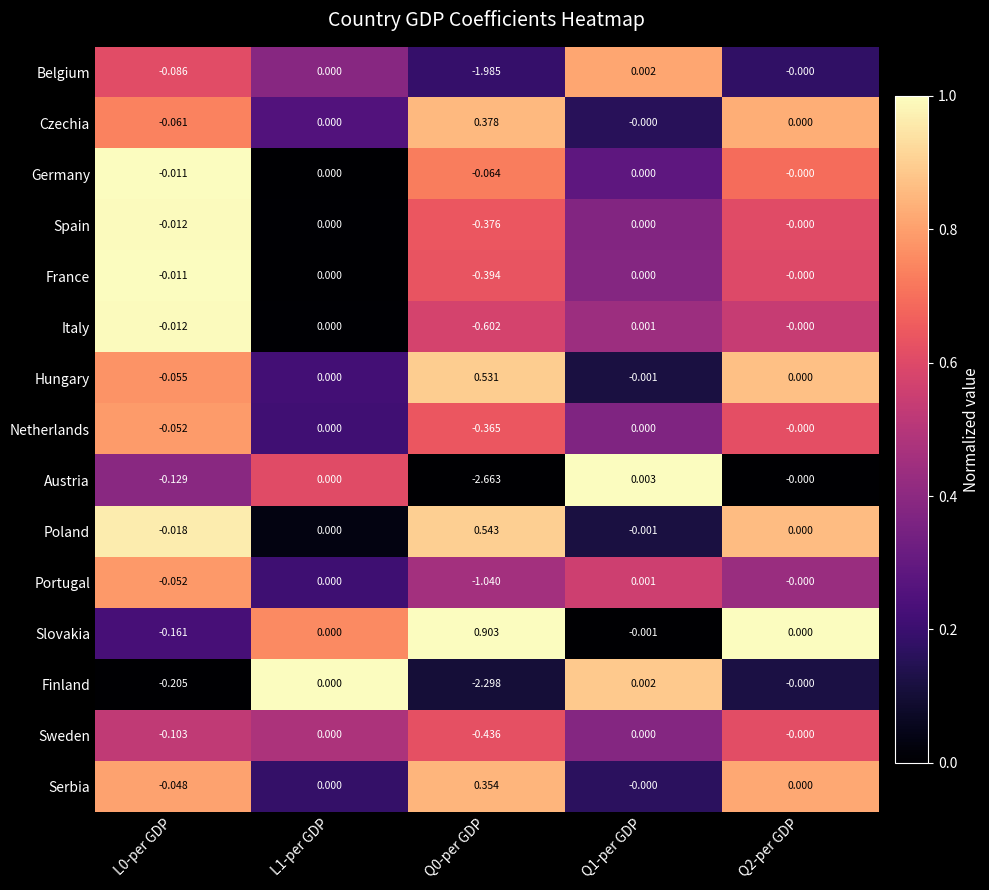

Which series changed the most between L1-per GDP and Q1-per GDP?

Austria